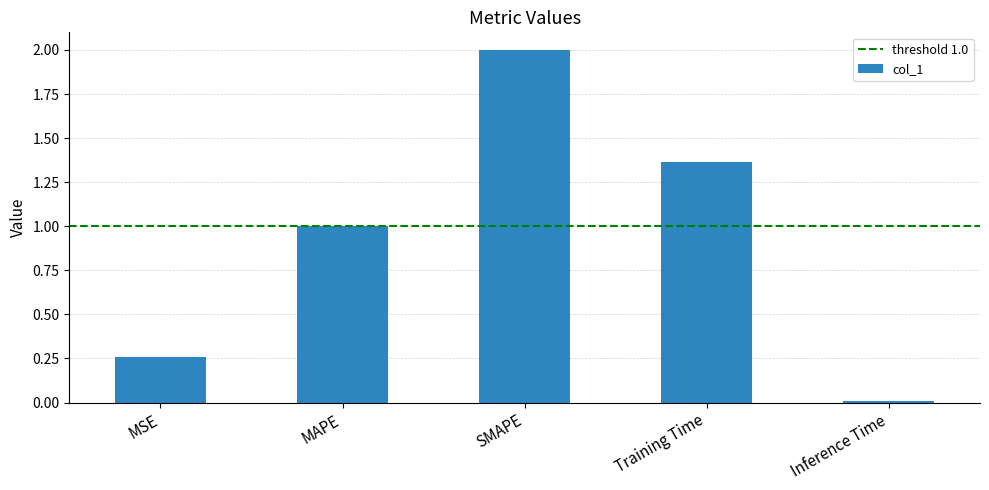

Rank the categories by value from highest to lowest.

SMAPE, Training Time, MAPE, MSE, Inference Time